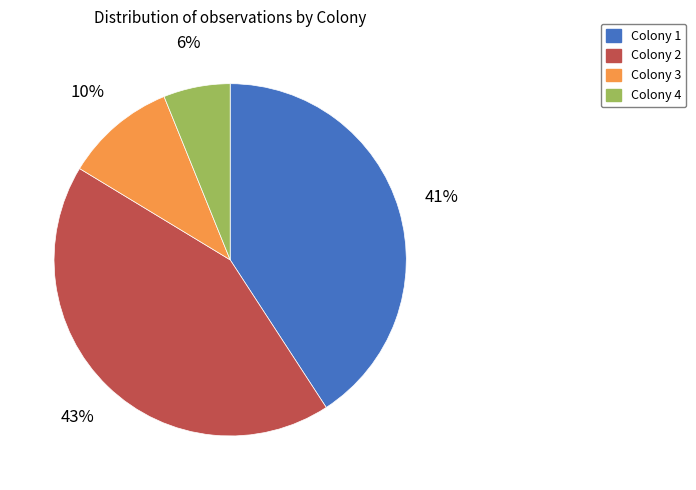

Is Colony 3 the majority of the pie?

No